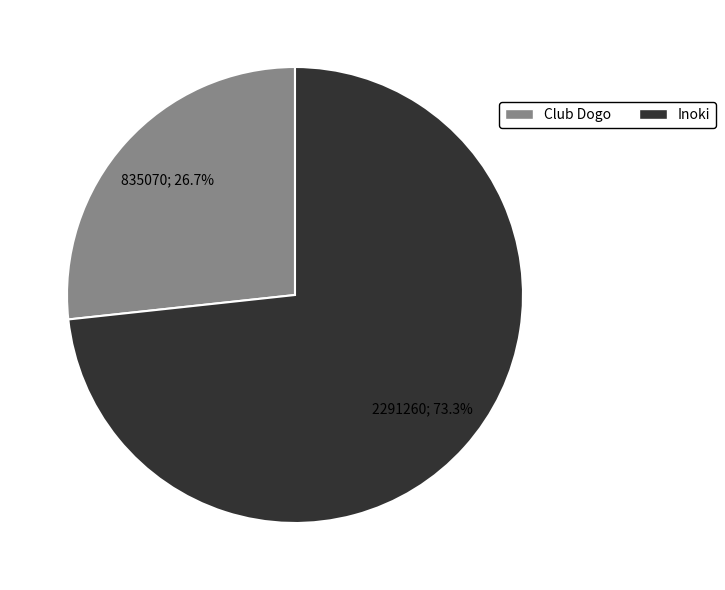

Approximately how many times larger is the value at Inoki compared to Club Dogo?

2.7